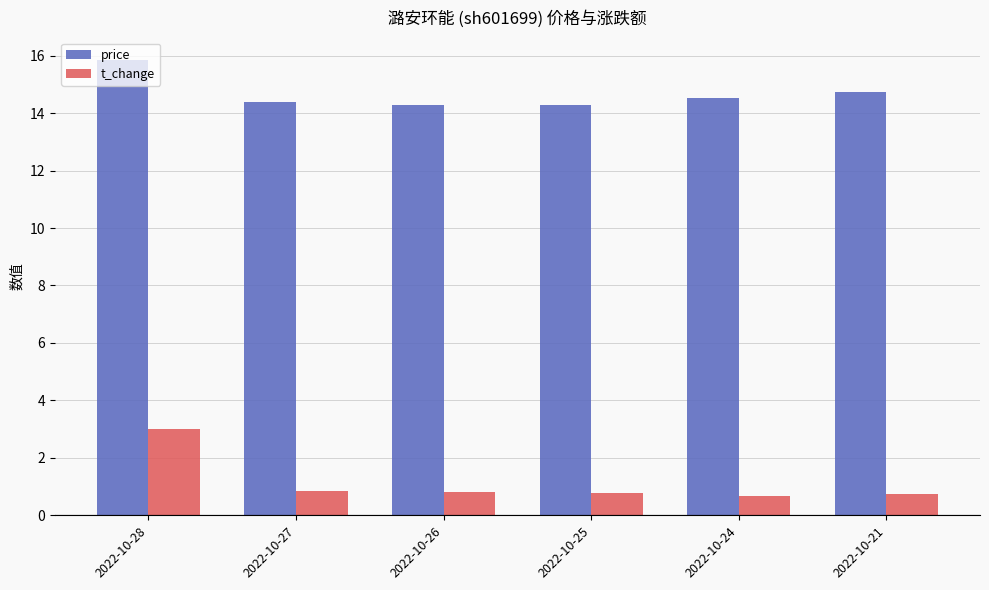

List the series in order of their overall mean, highest first.

price, t_change